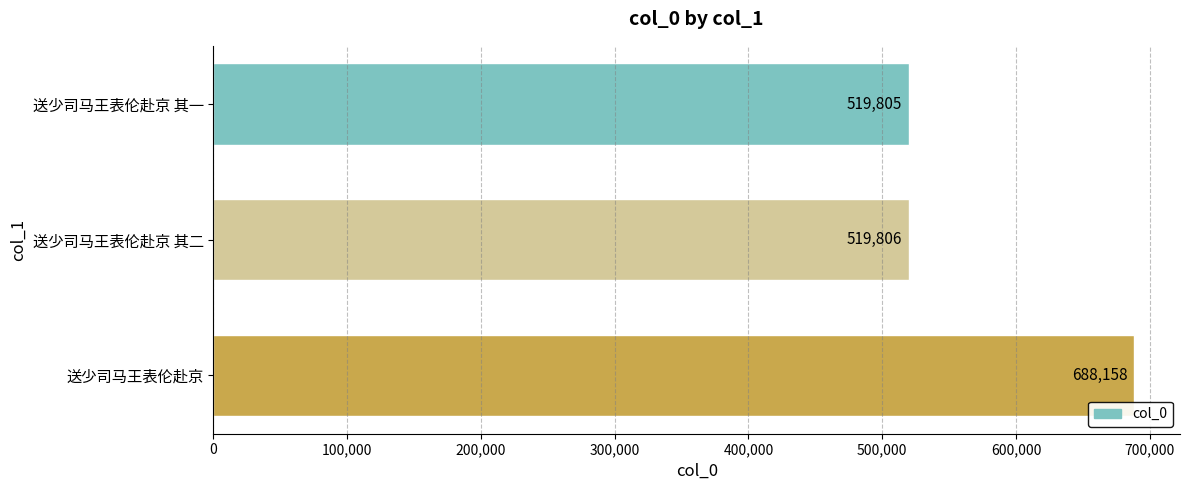

Reading top to bottom, list all the values displayed in this chart.

送少司马王表伦赴京 其一=519805	送少司马王表伦赴京 其二=519806	送少司马王表伦赴京=688158